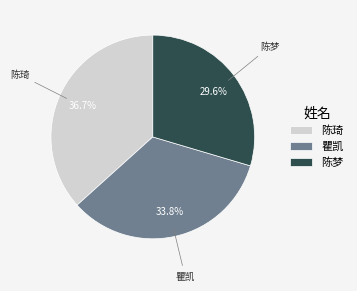

To the nearest percent, what is the difference between the 陈梦 and 陈琦 slice percentages?

7%